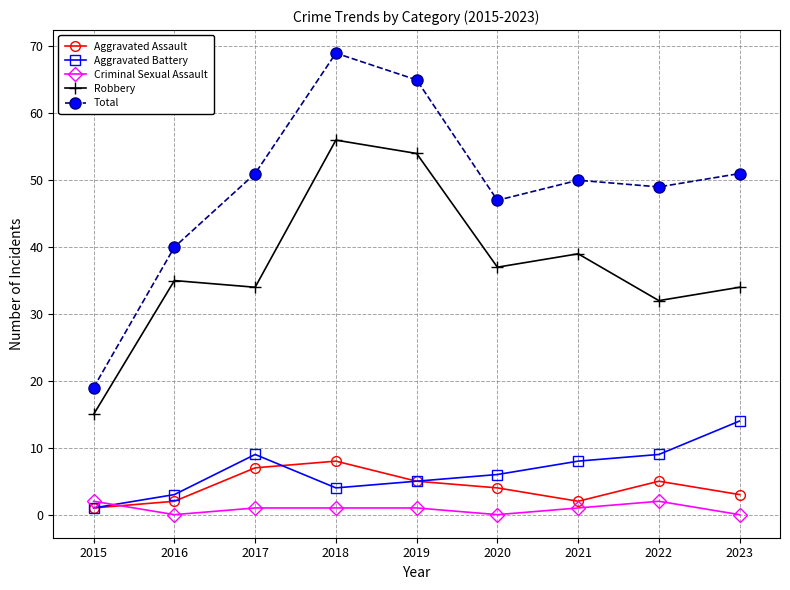

Where is Total nearest to the value 44?

2020